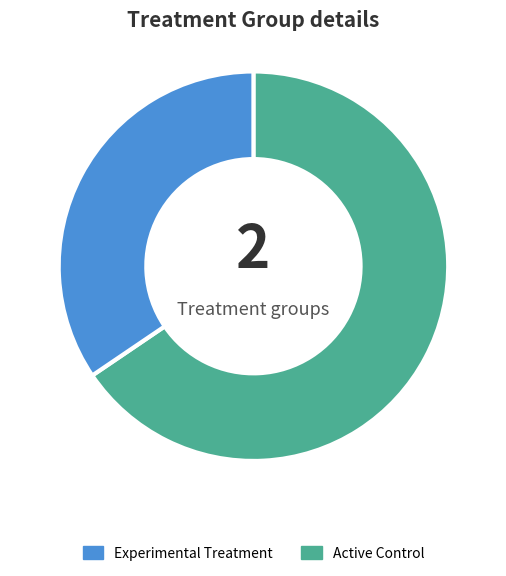

Does any single category account for the majority?

Yes